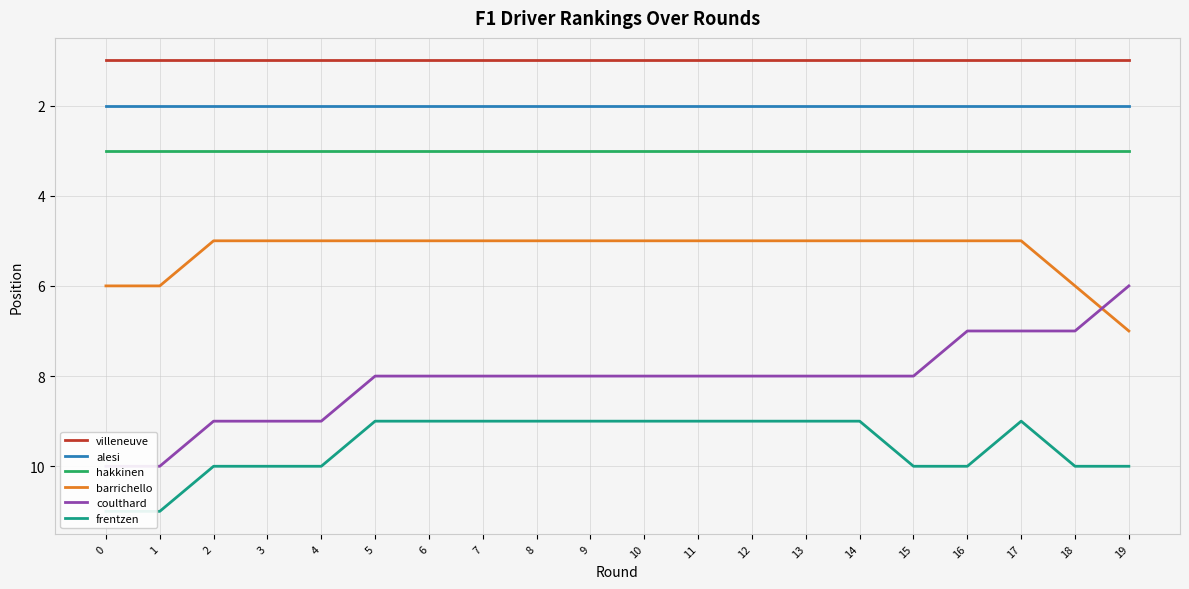

At which label is frentzen closest to 10?

2